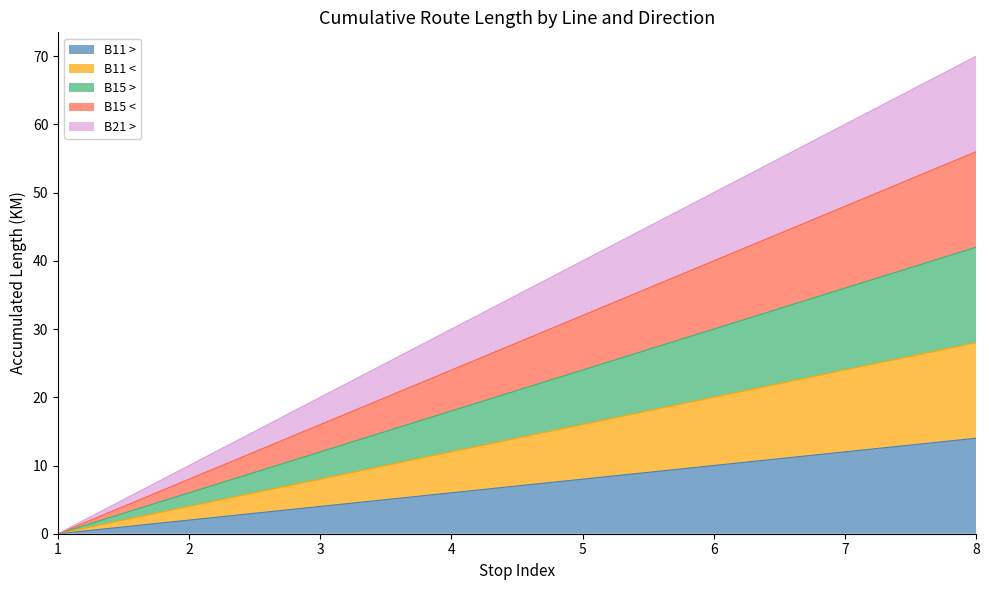

Rank the series at 5 from lowest to highest value.

B11 >, B11 <, B15 >, B15 <, B21 >